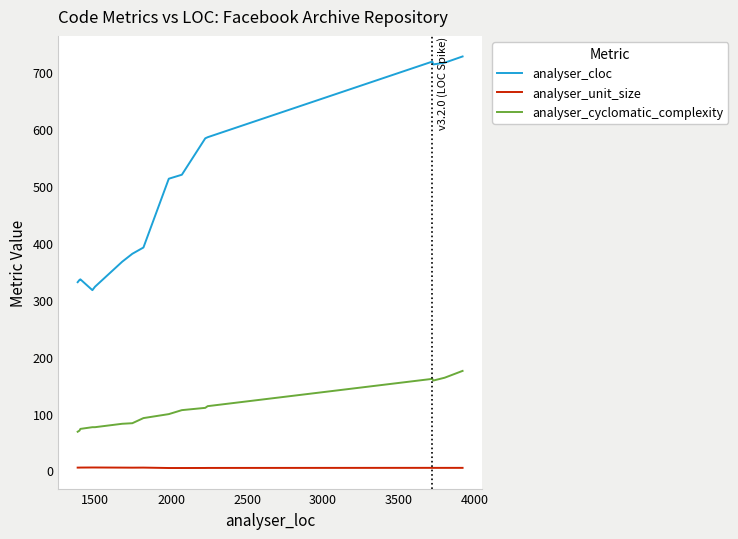

True or false: analyser_unit_size and analyser_cloc intersect in this chart.

False